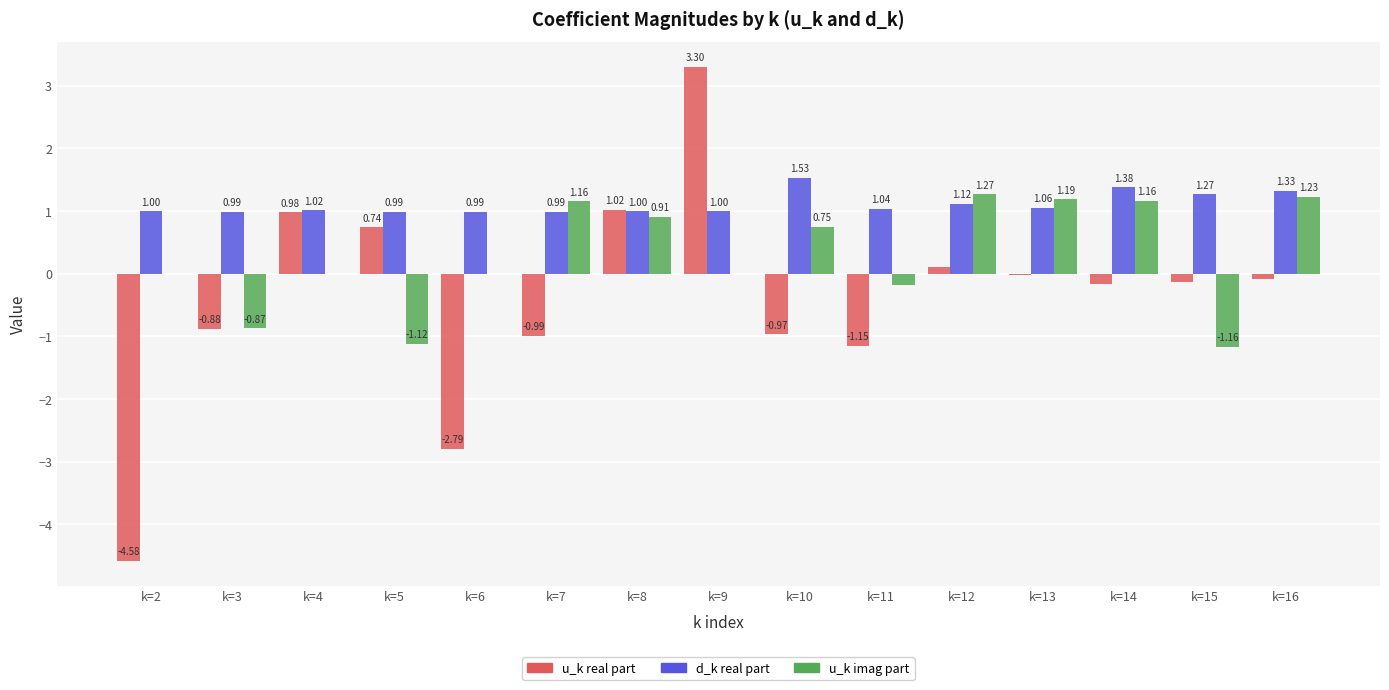

Which series changed the most between k=4 and k=15?

u_k imag part